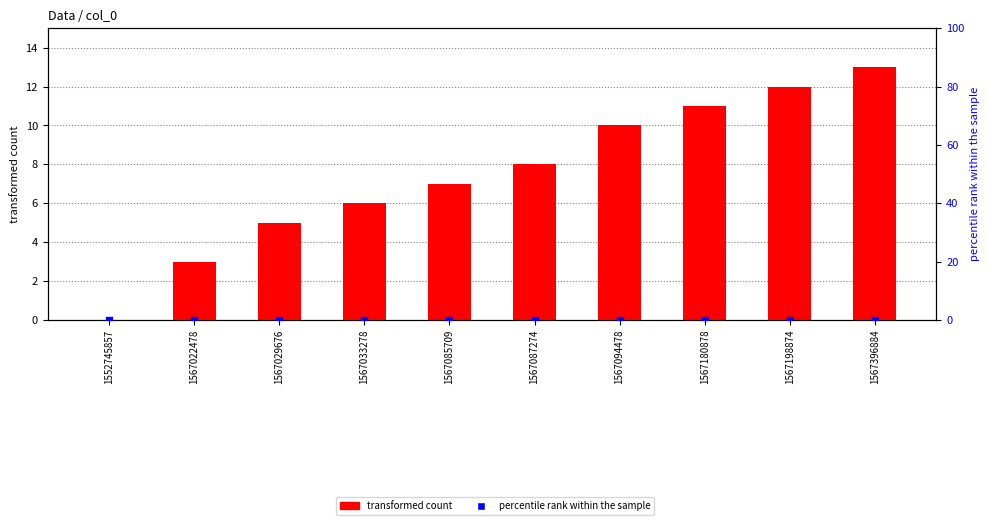

Which series contains the highest Y value?

transformed count